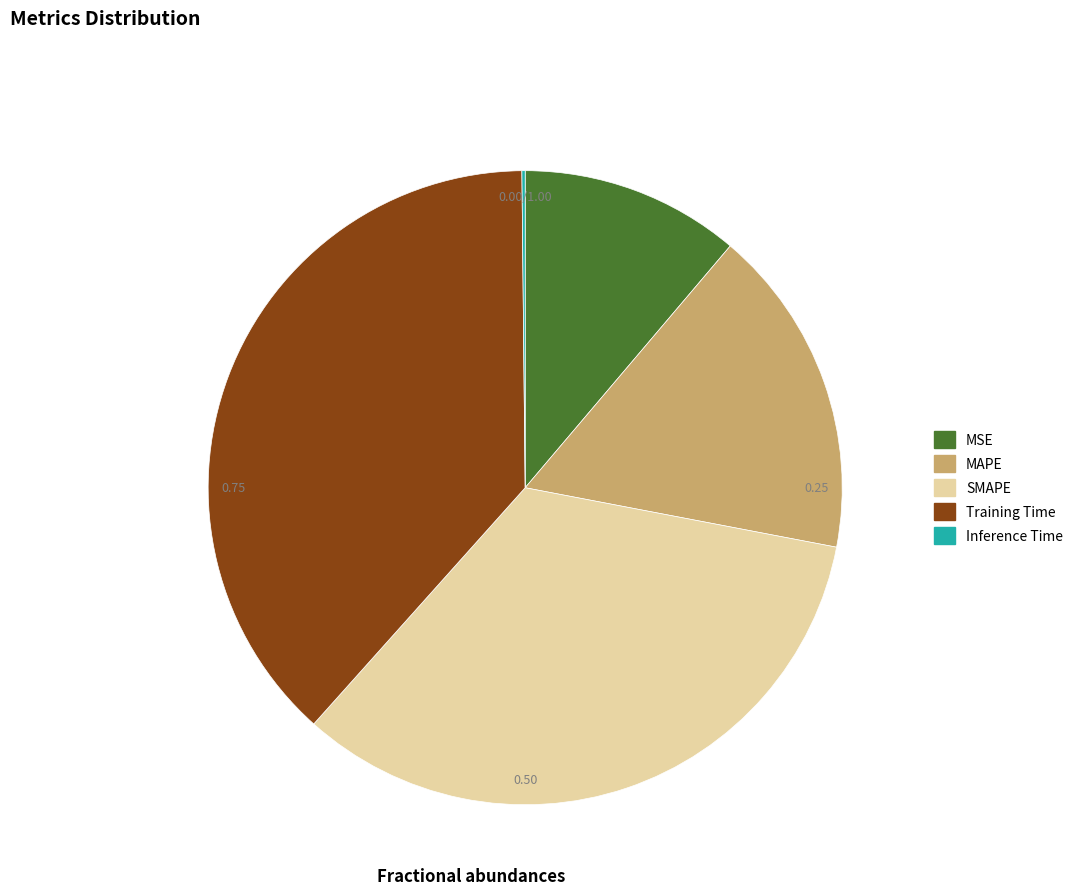

What percentage is the Training Time slice, to the nearest percent?

38%